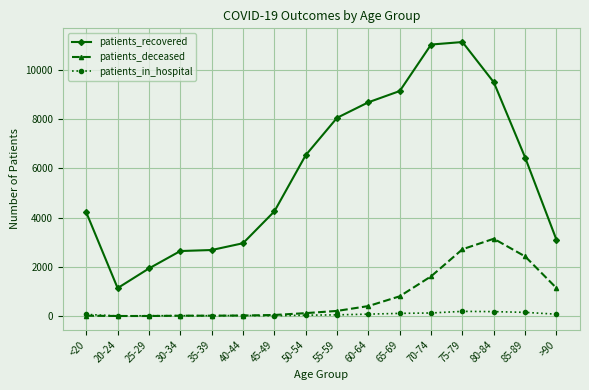

How many lines are shown in the chart?

3